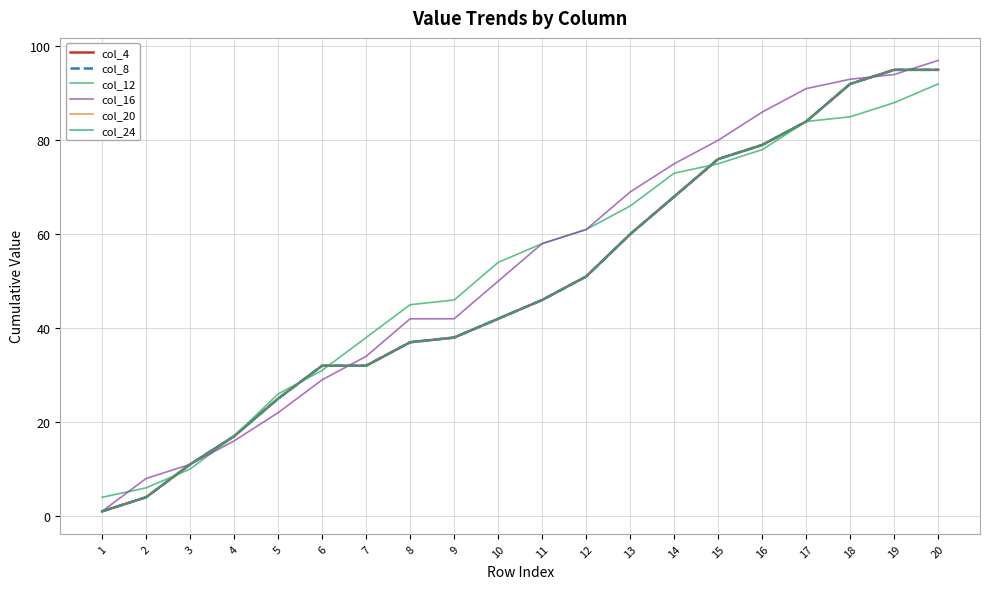

Does the chart display data point markers on the line(s)?

No